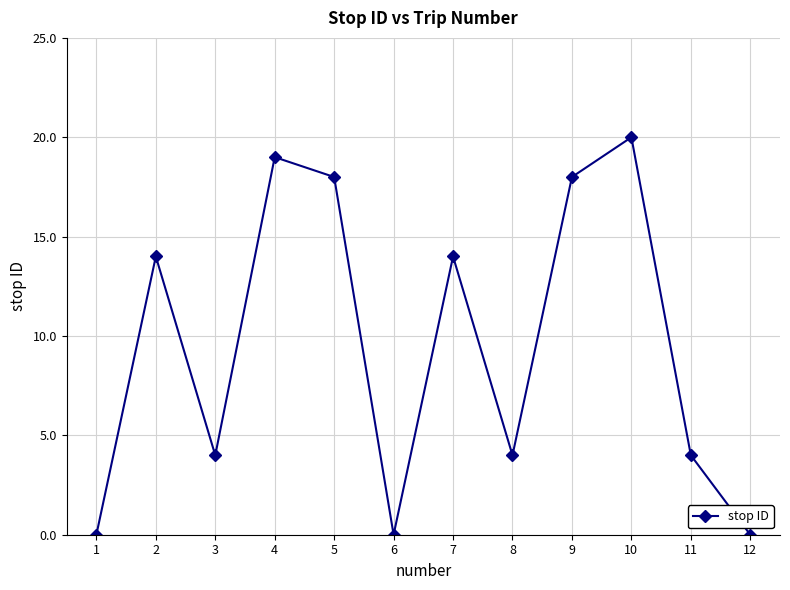

What is the difference between the values at 2 and 1?

14